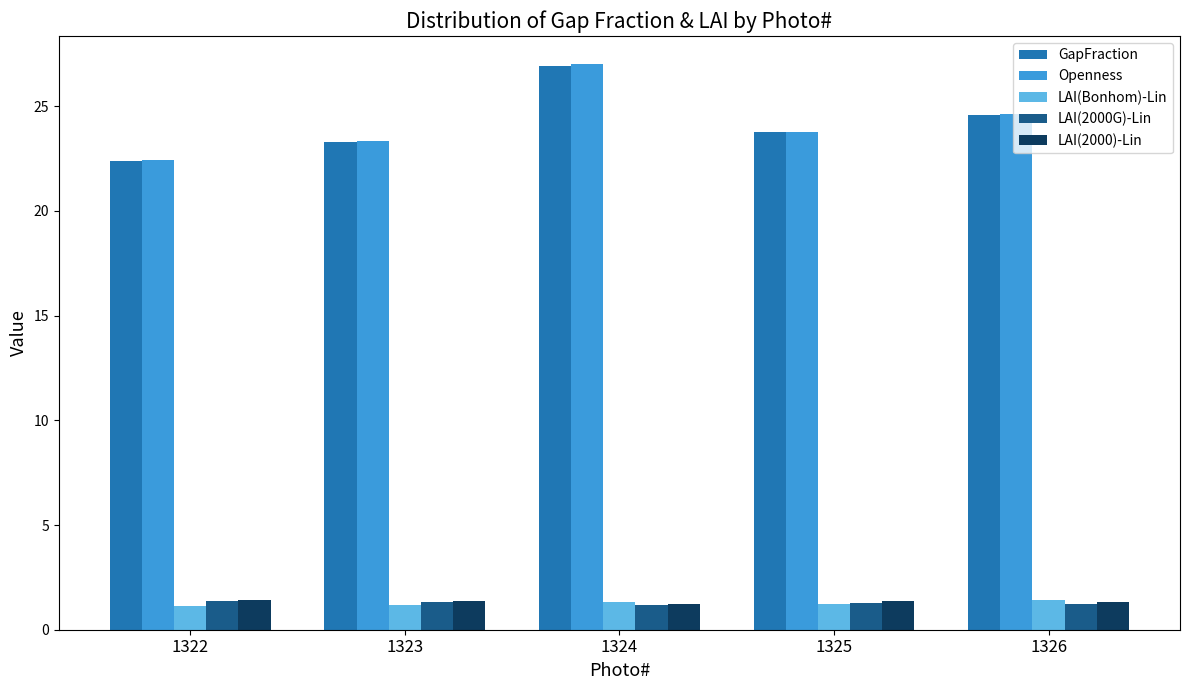

How many data points in GapFraction are less than 23?

1